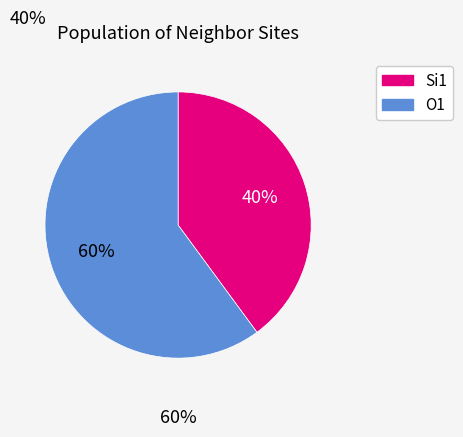

To the nearest percent, what is the average slice percentage?

50%